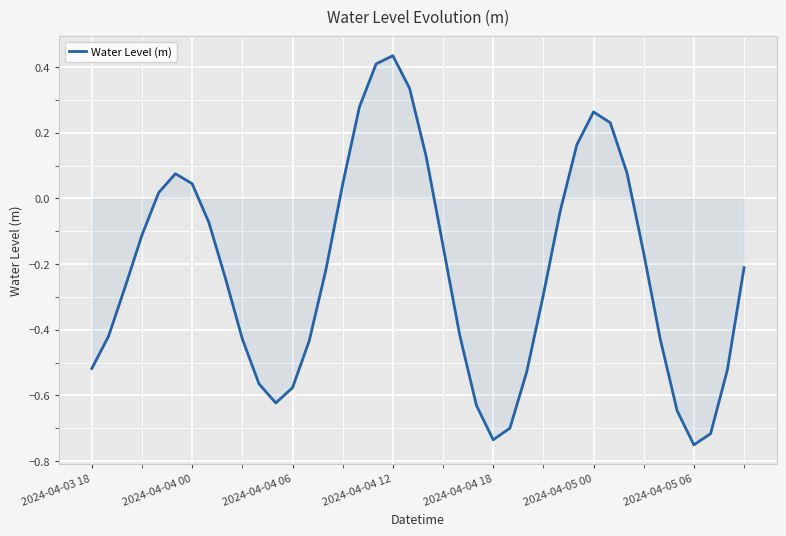

What is the difference between the maximum and minimum values?

1.2